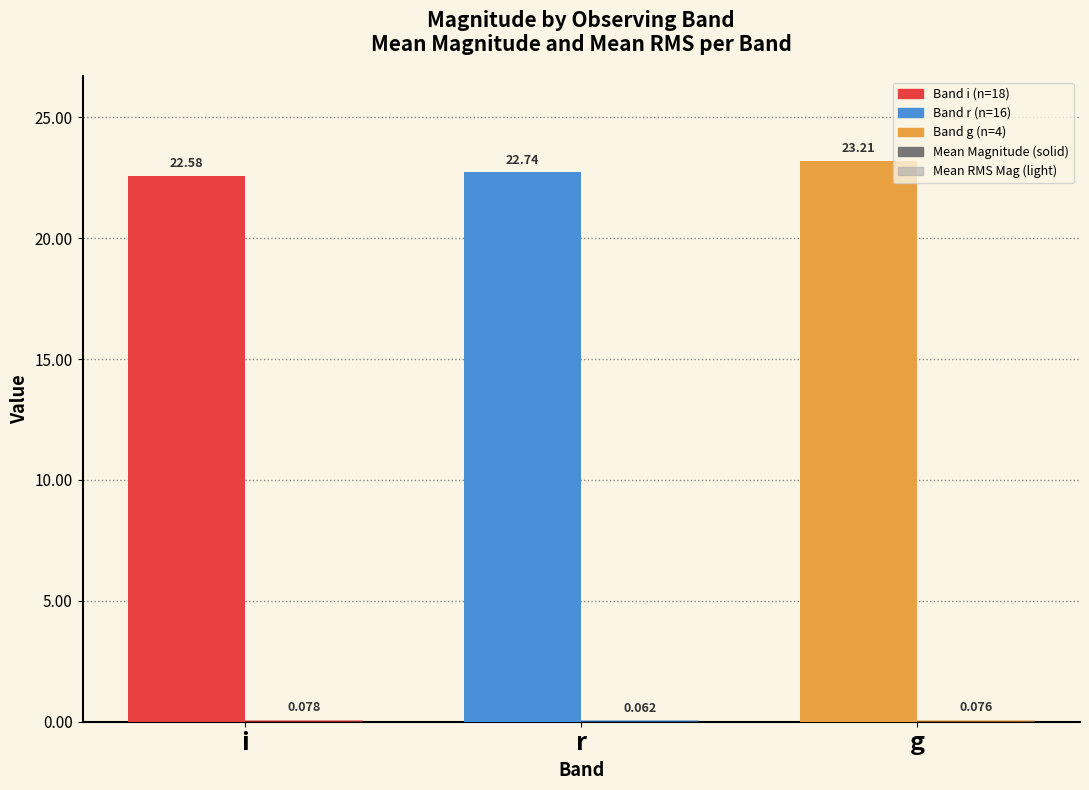

Count the number of data series in this chart.

2